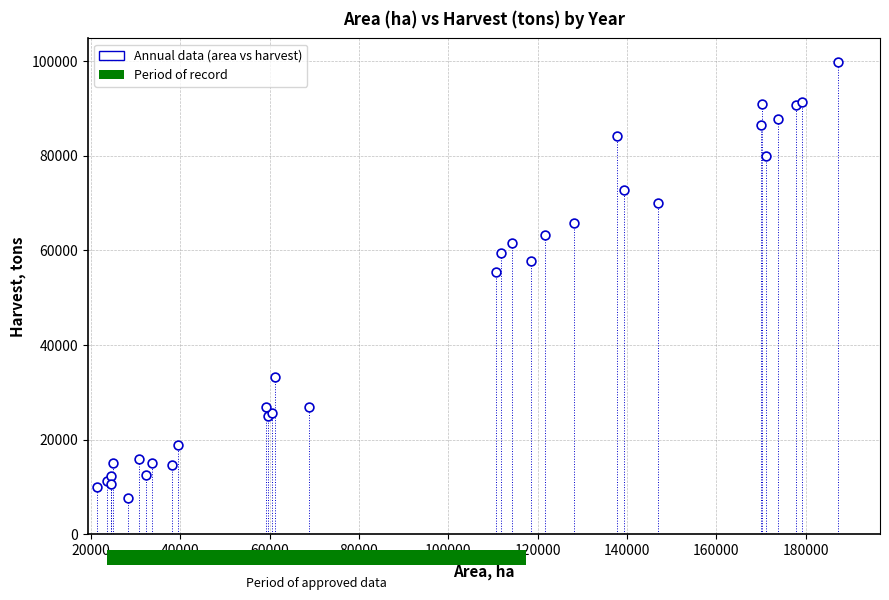

What Y value in the scatter plot is closest to 53755?

55446